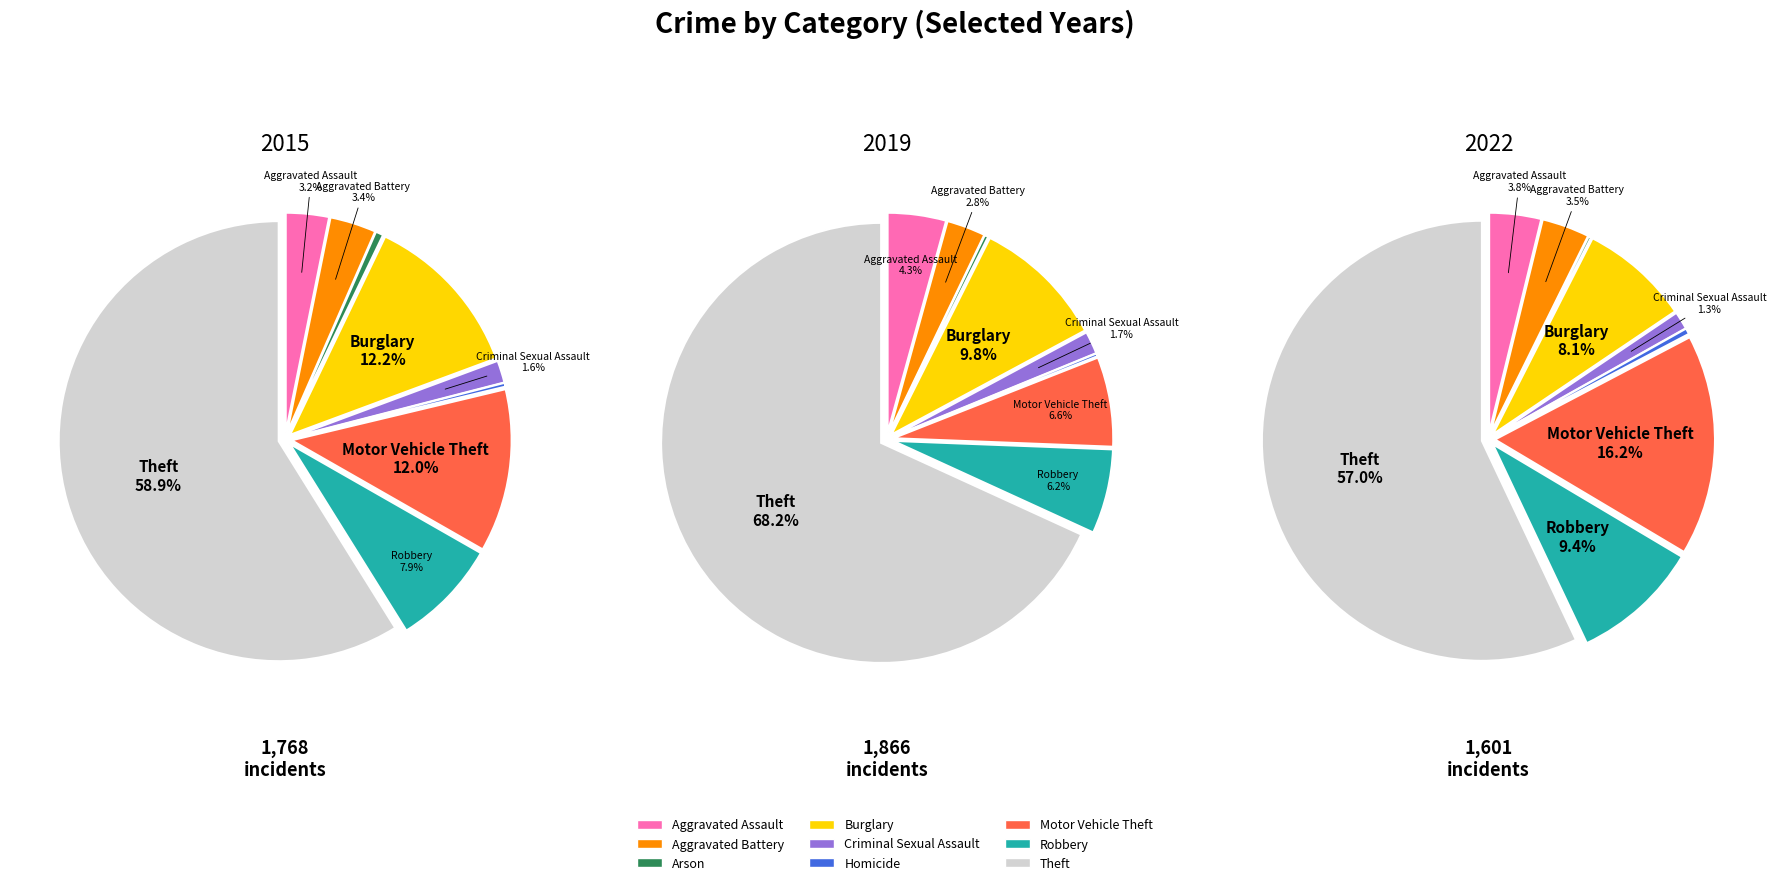

Does Robbery account for over 50% of the chart?

No